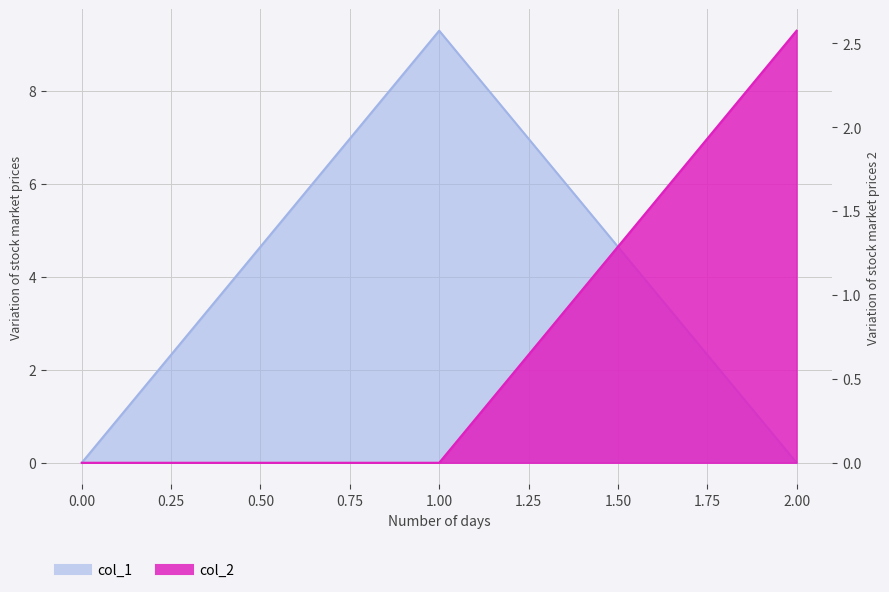

Does the chart have visible grid lines?

Yes